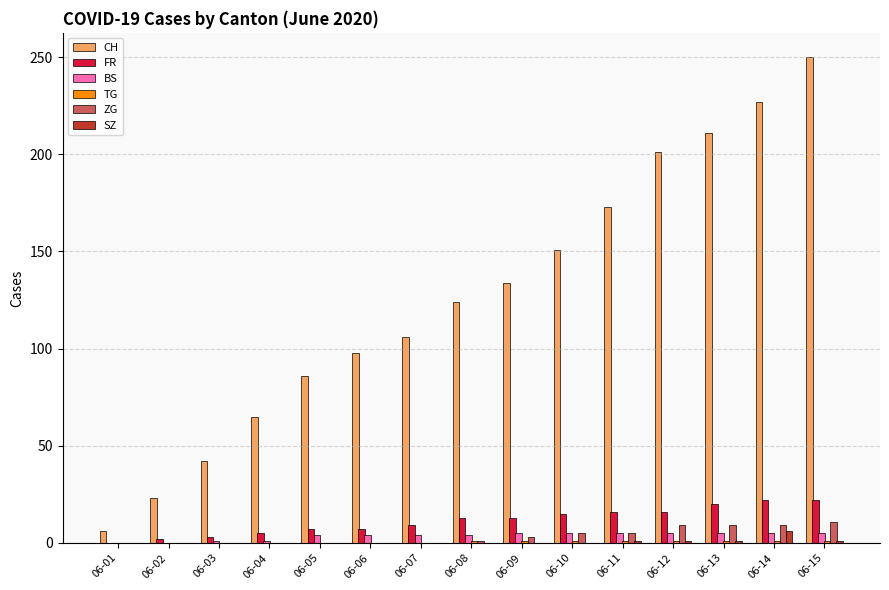

The CH series shows 173 at 06-11. True or false?

True